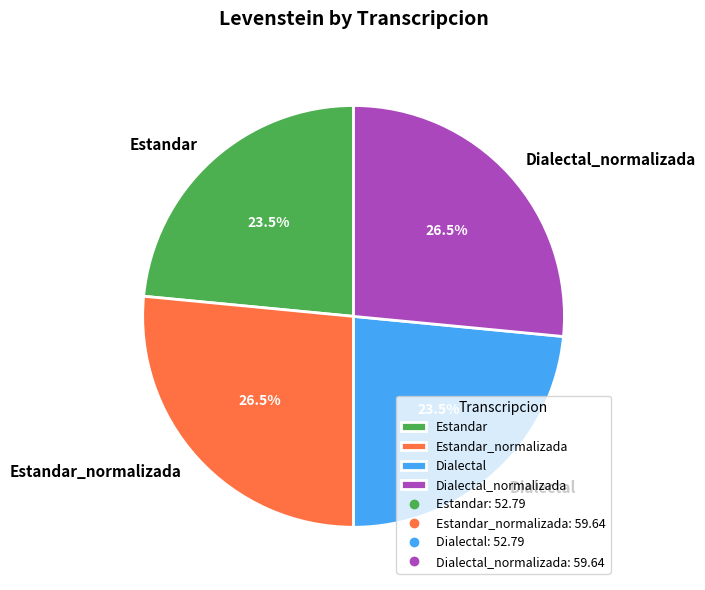

Is the sum of Dialectal_normalizada and Estandar_normalizada greater than half?

Yes